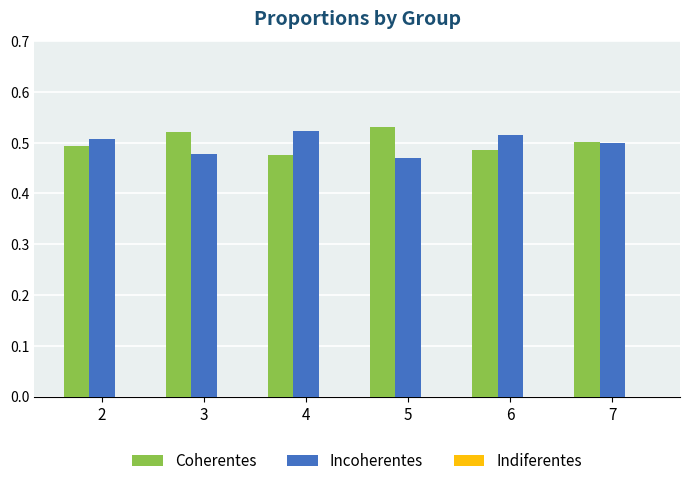

At how many categories does at least one series exceed 0?

6